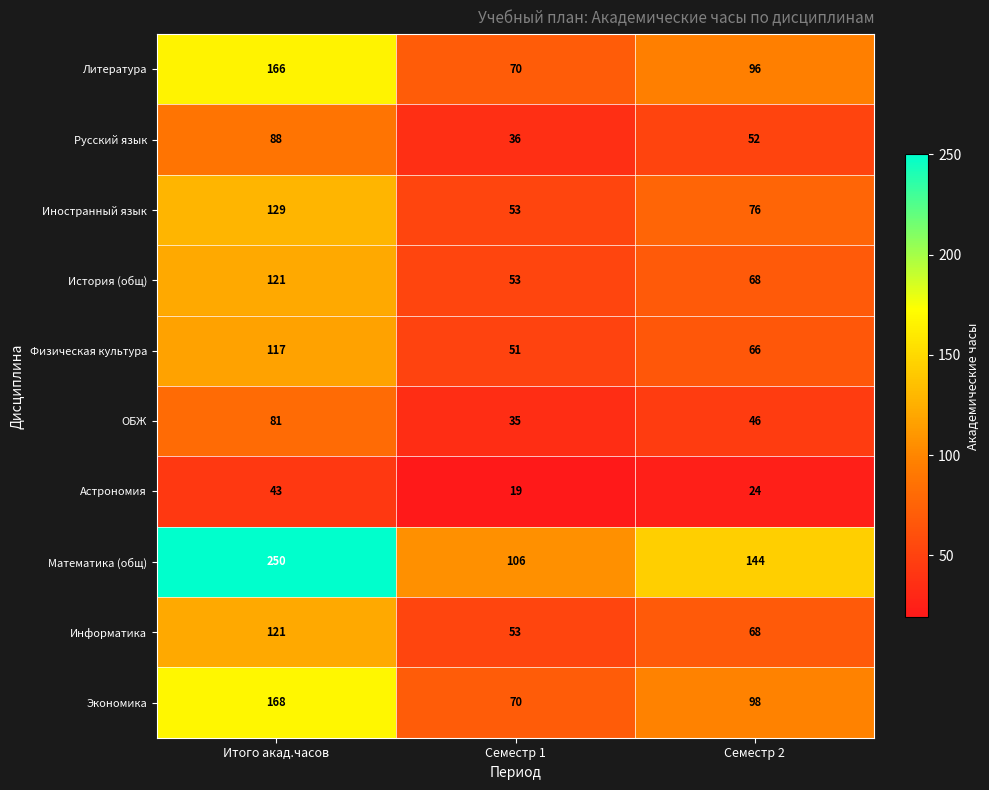

Which category has the lowest value in the Экономика series?

Семестр 1